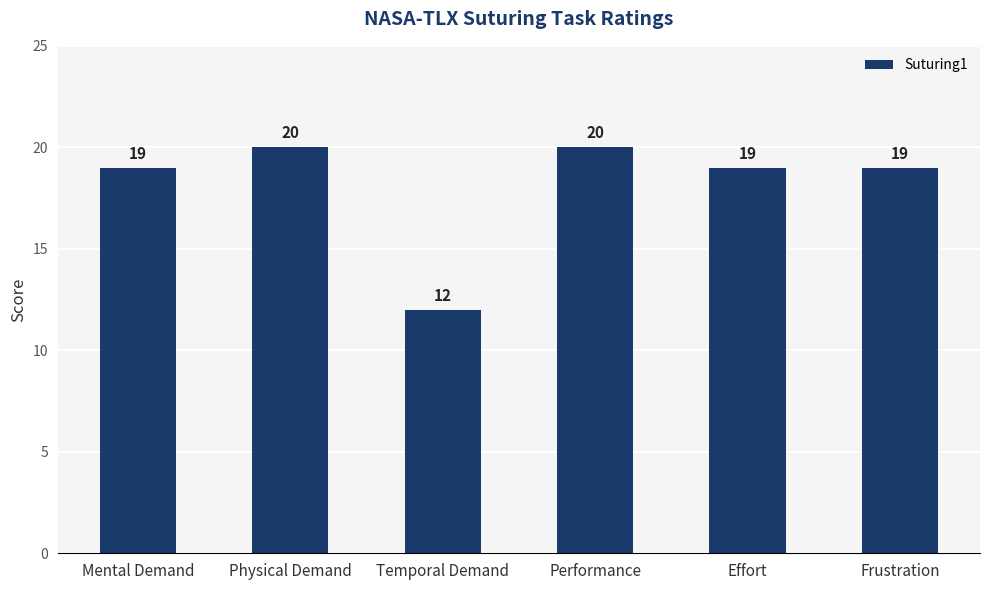

Count the values in the range 19 to 20.

5